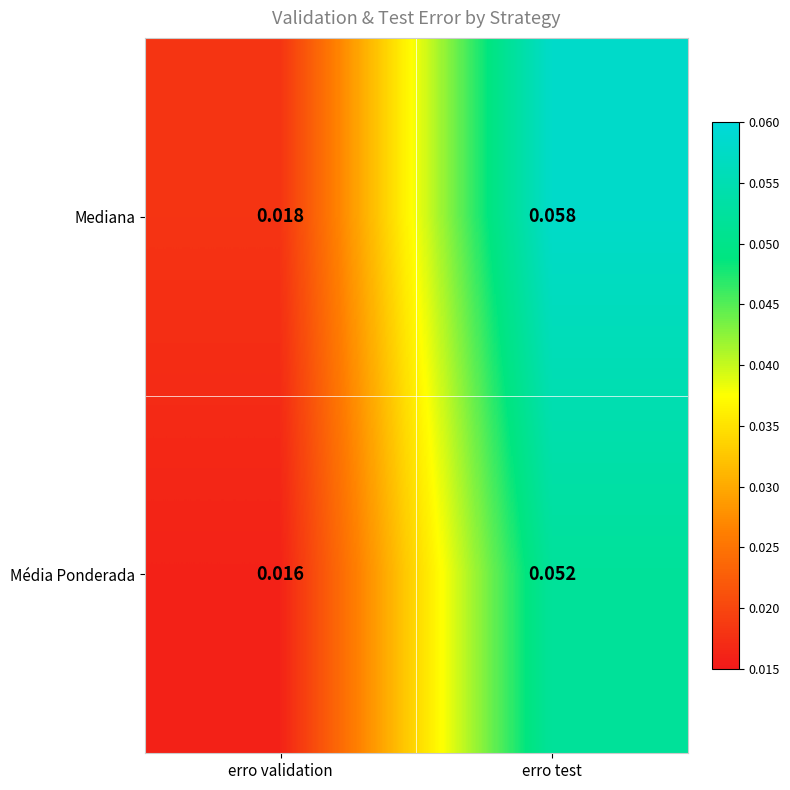

Where is Média Ponderada nearest to the value 0?

erro validation